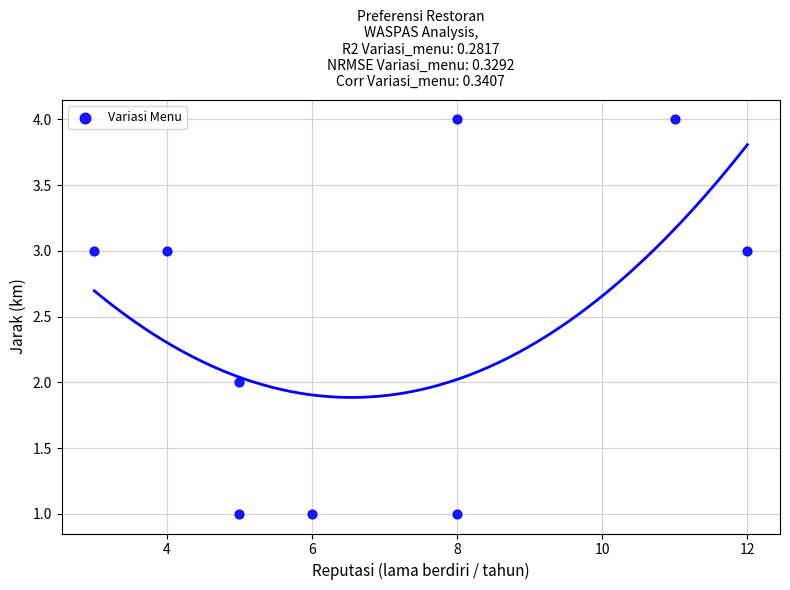

What is the range of Y values (max minus min)?

3